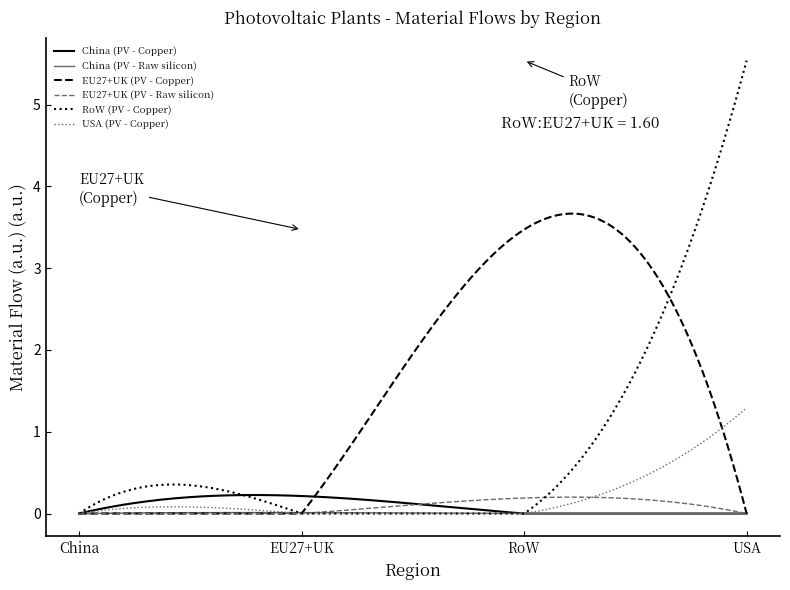

What is the maximum value for RoW (PV - Copper)?

5.5